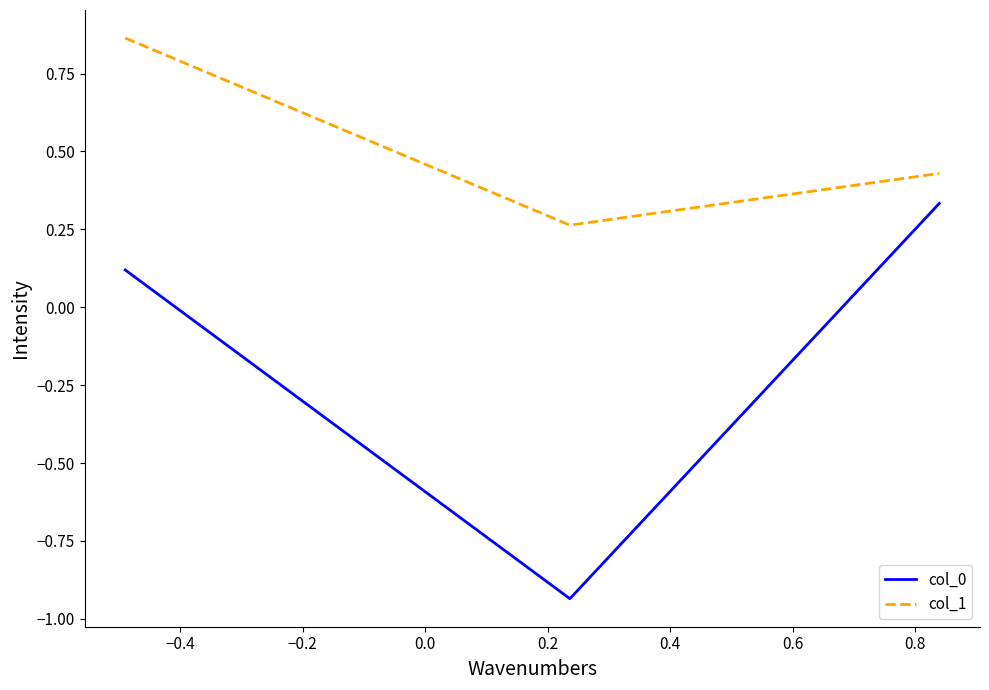

What is the difference between the maximum and minimum values in the col_0 series?

1.3